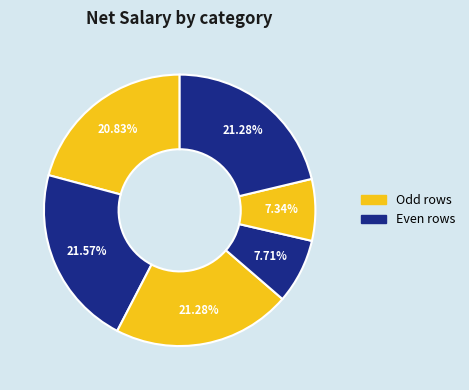

Count the number of slices in the pie.

6